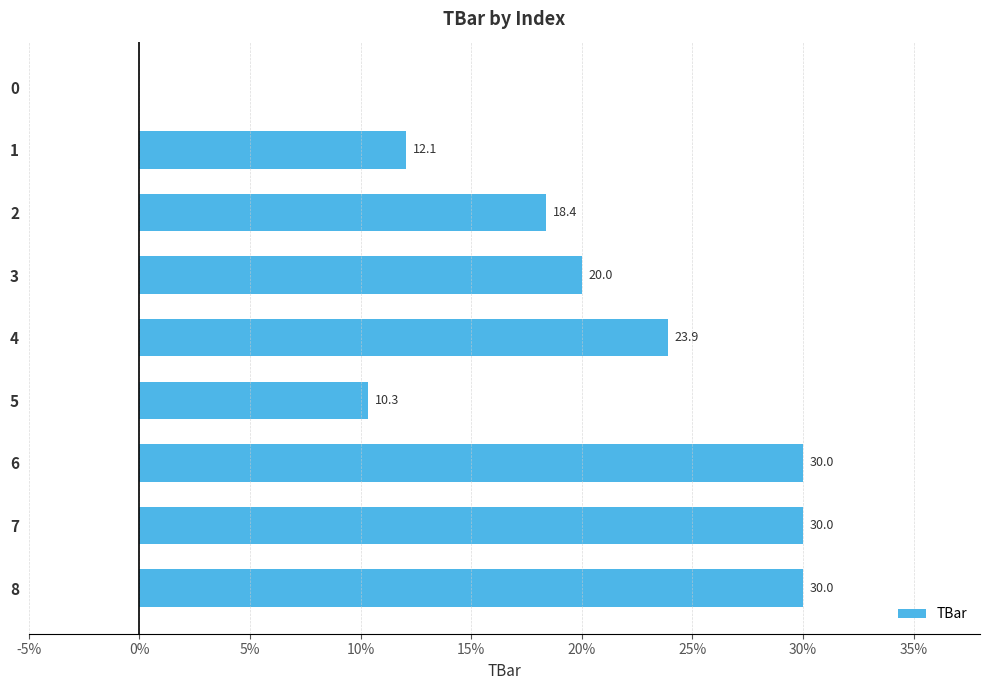

Reading top to bottom, transcribe all the data shown in this chart.

0=0.0	1=12.1	2=18.4	3=20.0	4=23.9	5=10.3	6=30.0	7=30.0	8=30.0